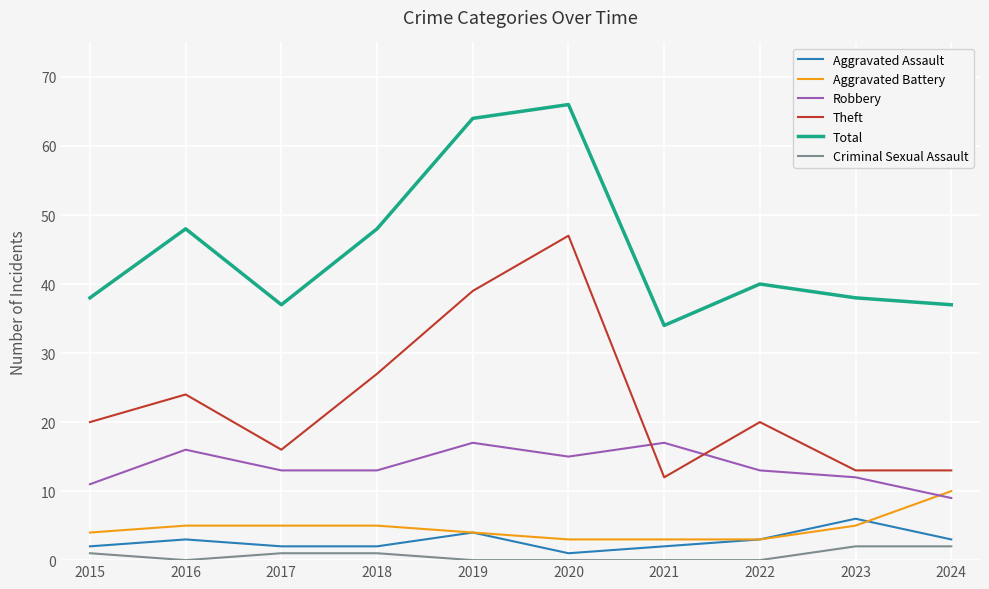

Reading right to left, extract all data points from this chart.

Aggravated Assault: 2024=3	2023=6	2022=3	2021=2	2020=1	2019=4	2018=2	2017=2	2016=3	2015=2
Aggravated Battery: 2024=10	2023=5	2022=3	2021=3	2020=3	2019=4	2018=5	2017=5	2016=5	2015=4
Robbery: 2024=9	2023=12	2022=13	2021=17	2020=15	2019=17	2018=13	2017=13	2016=16	2015=11
Theft: 2024=13	2023=13	2022=20	2021=12	2020=47	2019=39	2018=27	2017=16	2016=24	2015=20
Total: 2024=37	2023=38	2022=40	2021=34	2020=66	2019=64	2018=48	2017=37	2016=48	2015=38
Criminal Sexual Assault: 2024=2	2023=2	2022=0	2021=0	2020=0	2019=0	2018=1	2017=1	2016=0	2015=1